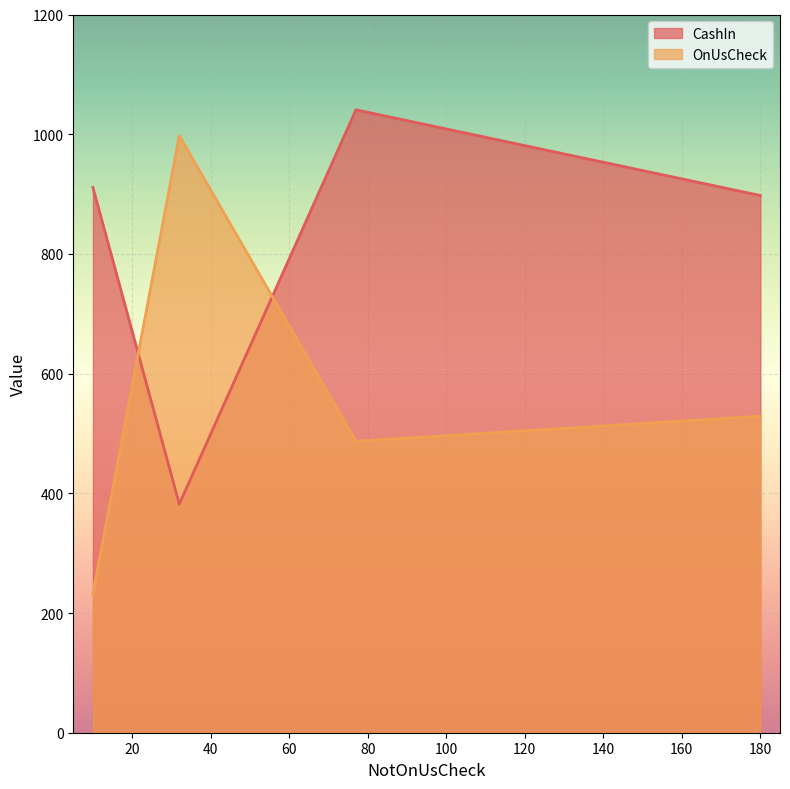

True or false: OnUsCheck and CashIn cross at least once.

True